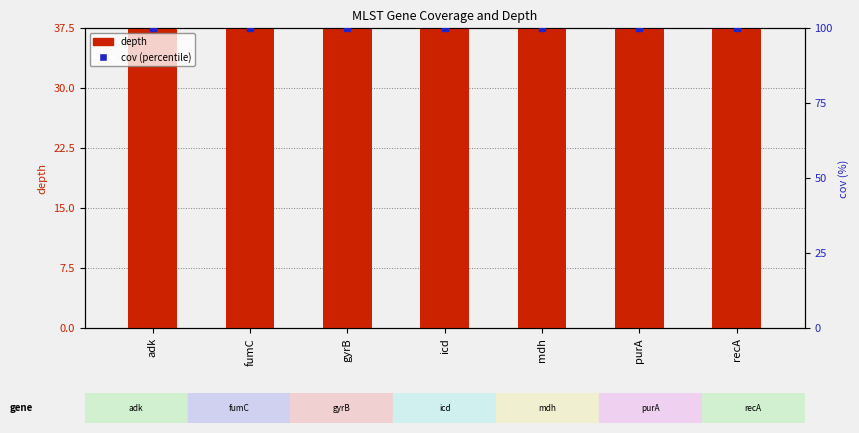

At which category is the sum across all series the highest?

icd